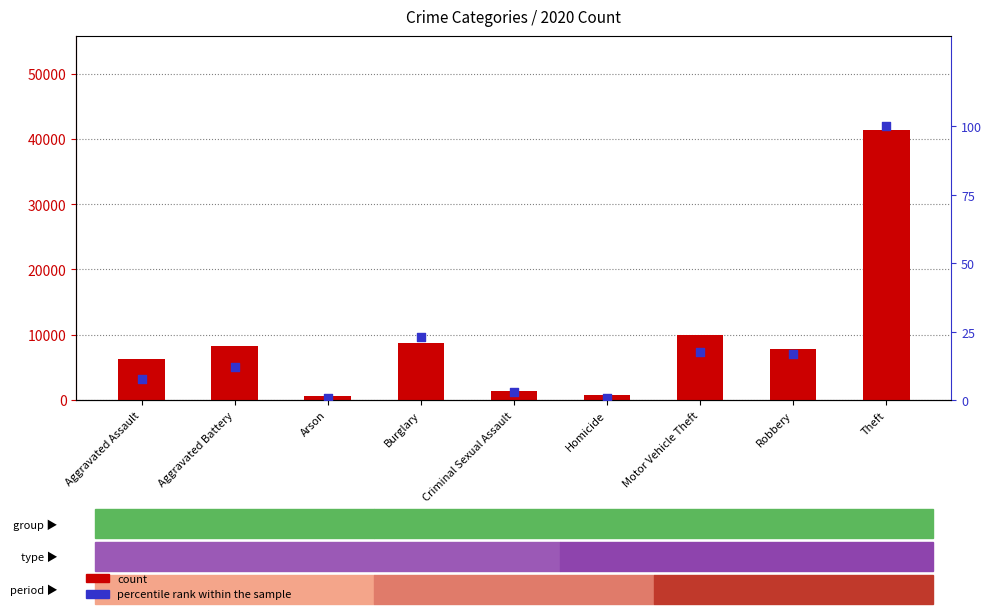

Which series has the largest Y range (max minus min)?

count